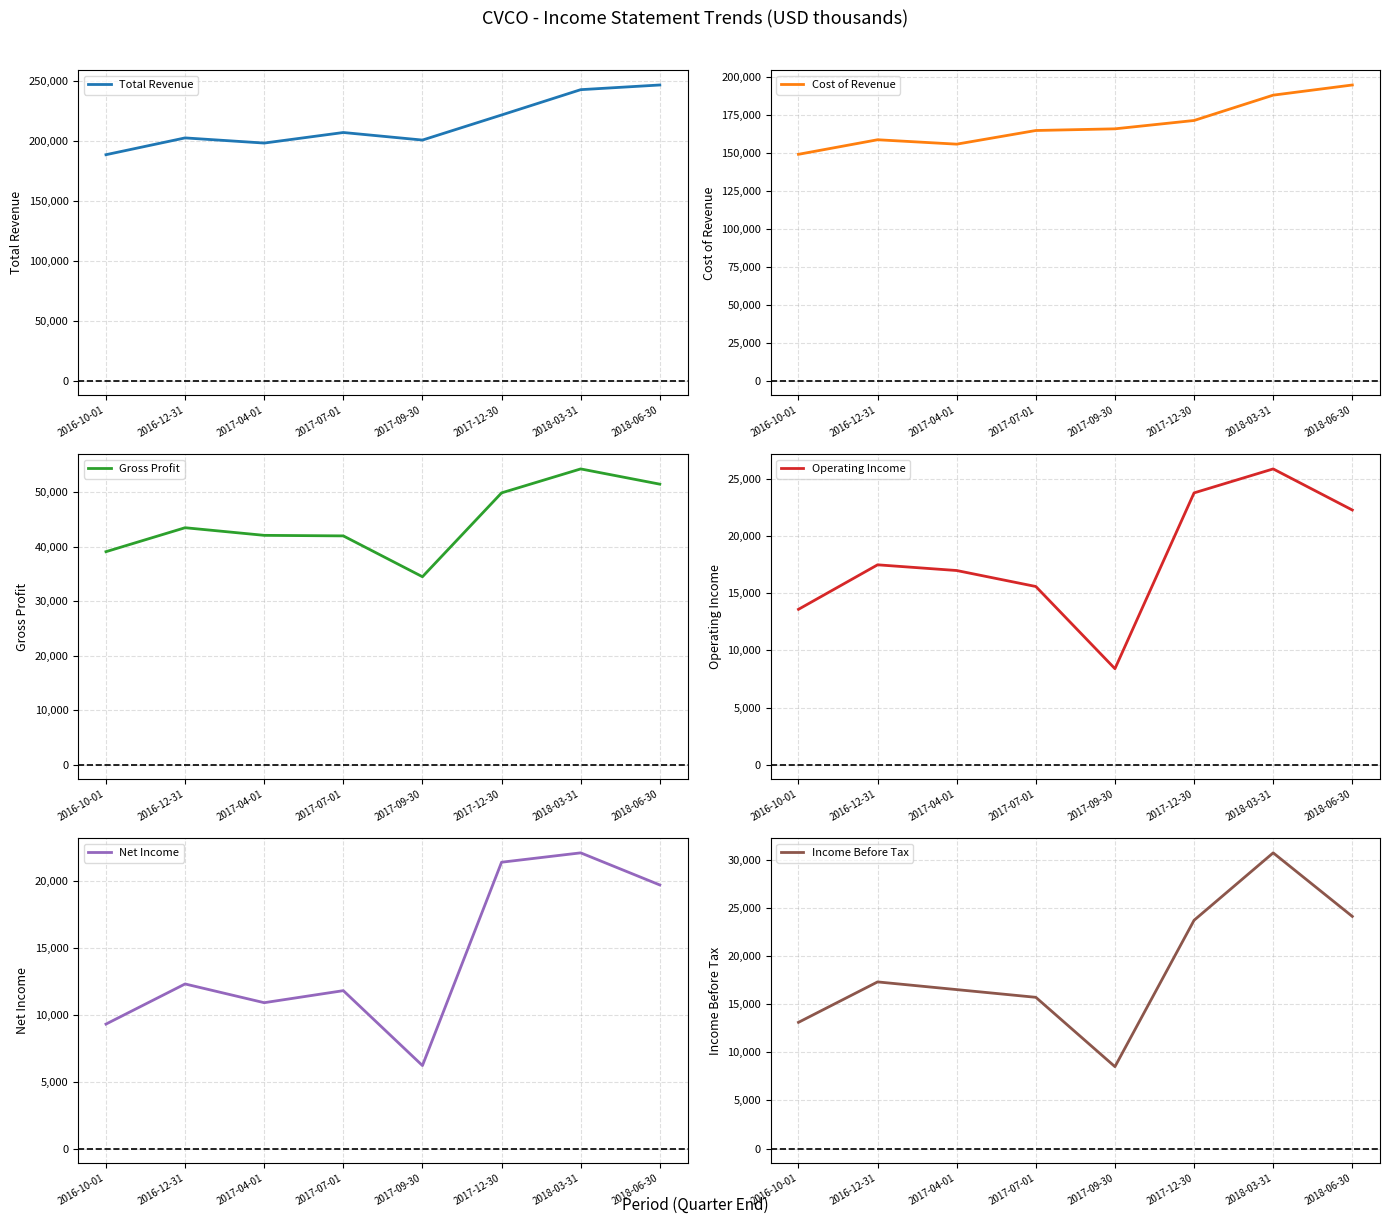

At which category does Income Before Tax reach its first local peak?

2016-12-31